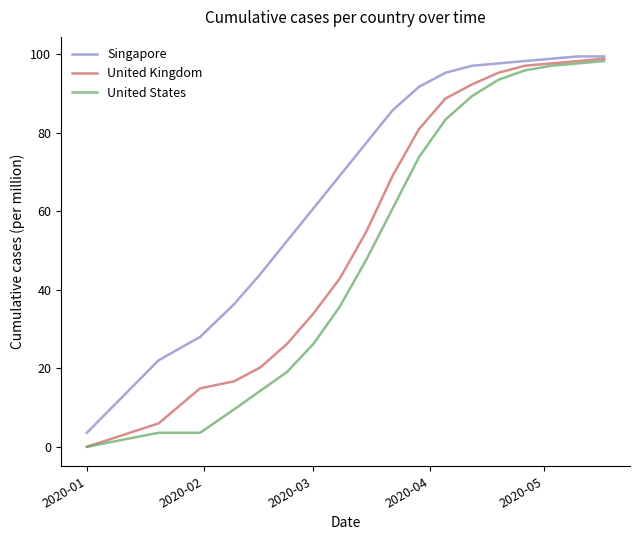

True or false: United States has more than 2 points higher than both neighbors.

False